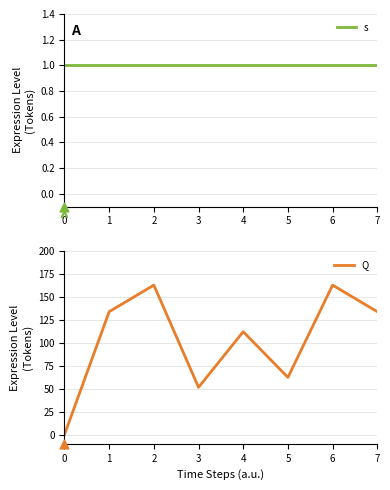

What is the total value across all series at 5?

63.4